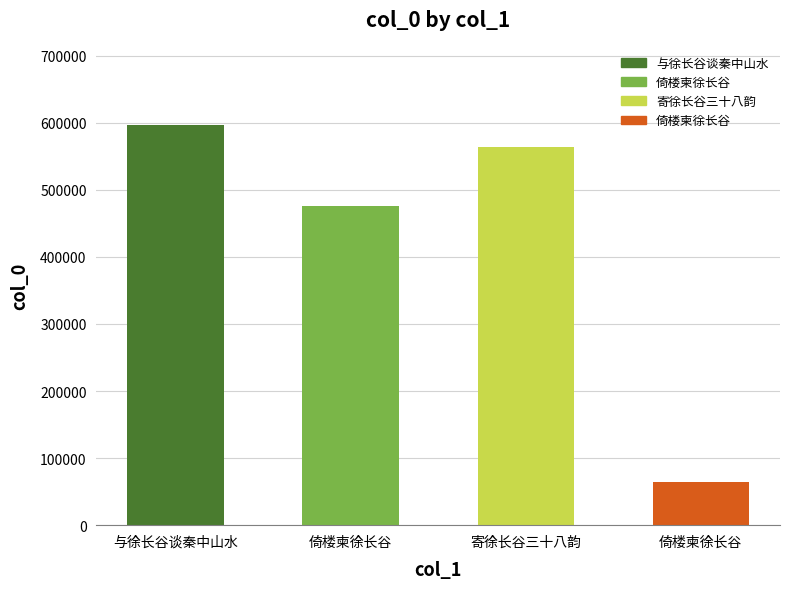

How many bars are there in total?

4